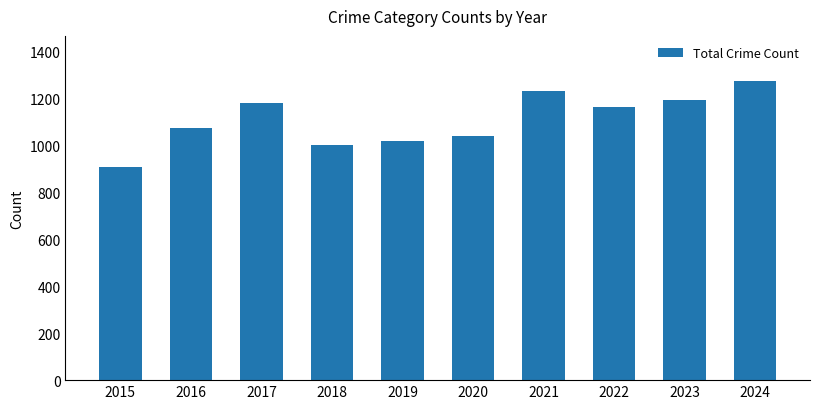

What is the minimum value shown in the chart?

908